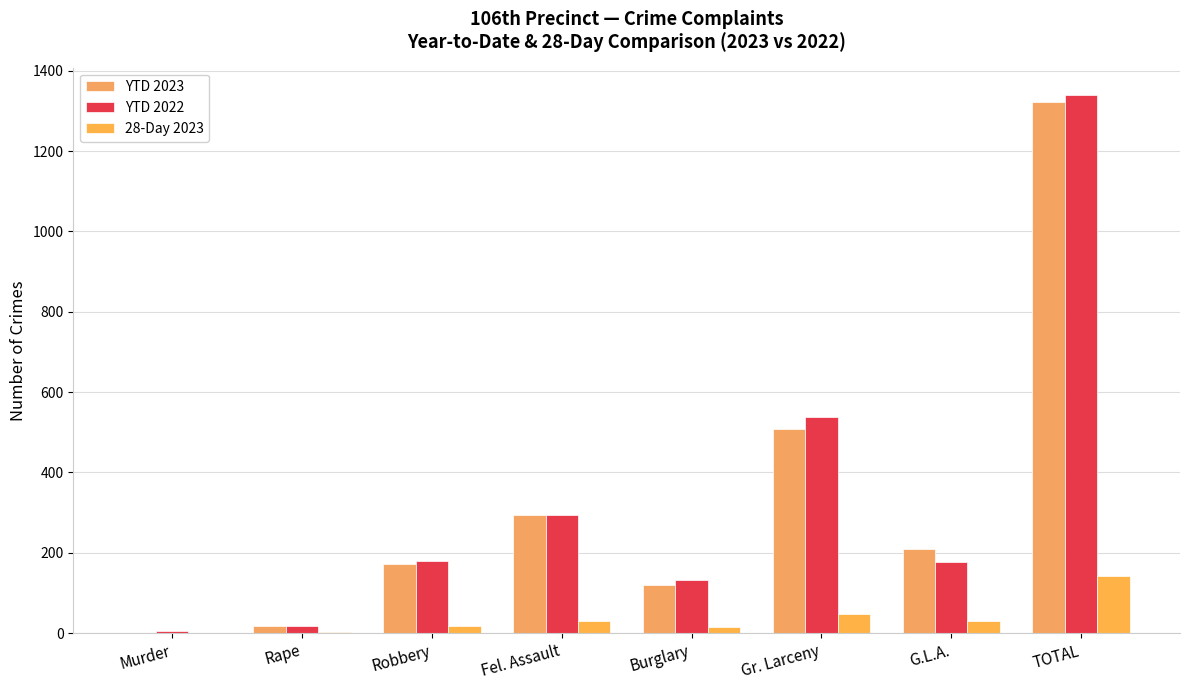

Which series has the widest spread of values?

YTD 2022